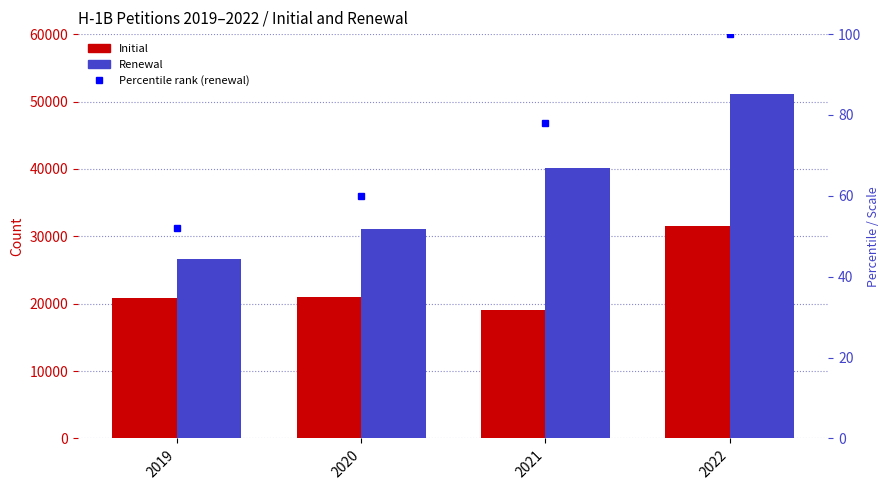

Between 2021 and 2019, which is larger?

2019